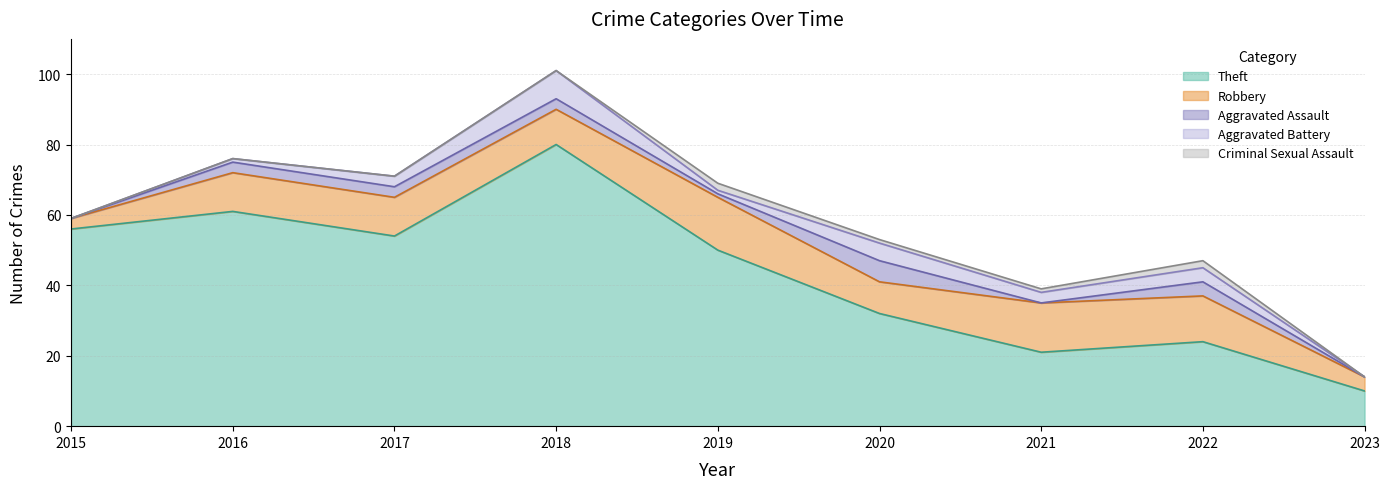

At which category is the sum across all series the highest?

2018